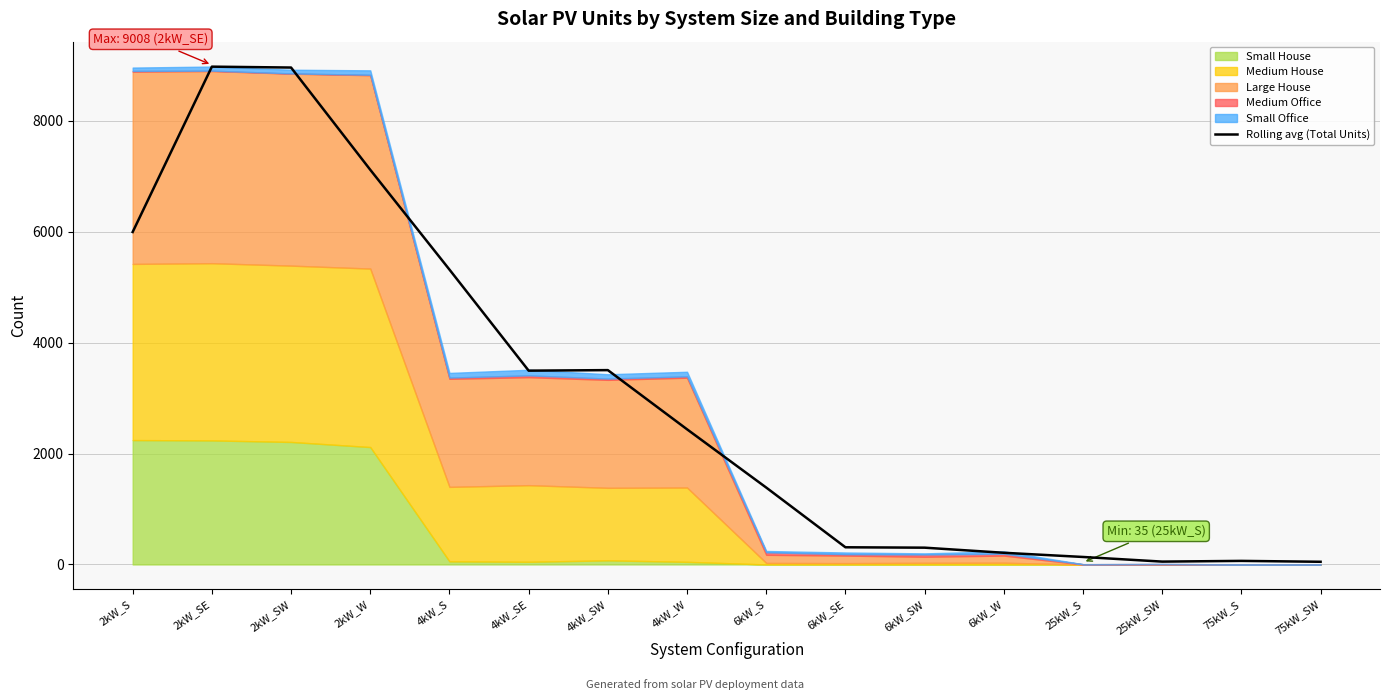

What is the ratio of the value at 4kW_W to the value at 4kW_SE?

0.7